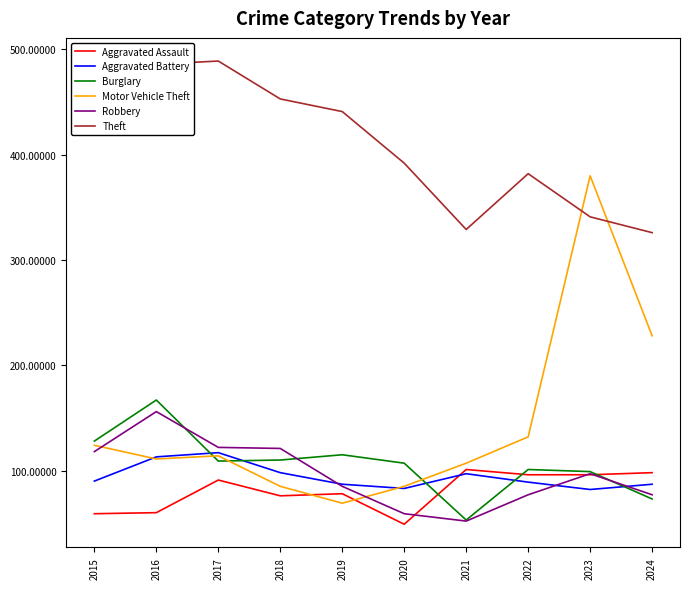

What is the smallest value displayed?

49